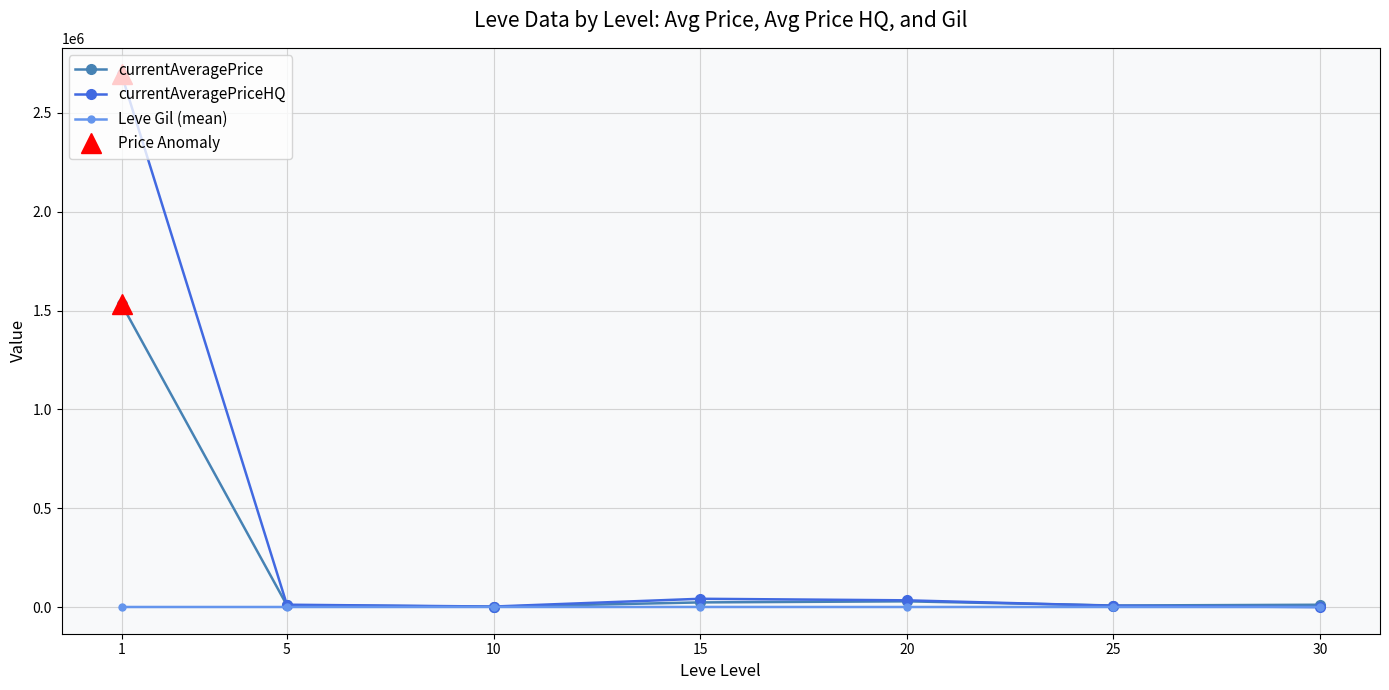

What is the sum of all currentAveragePrice values?

1616171.4